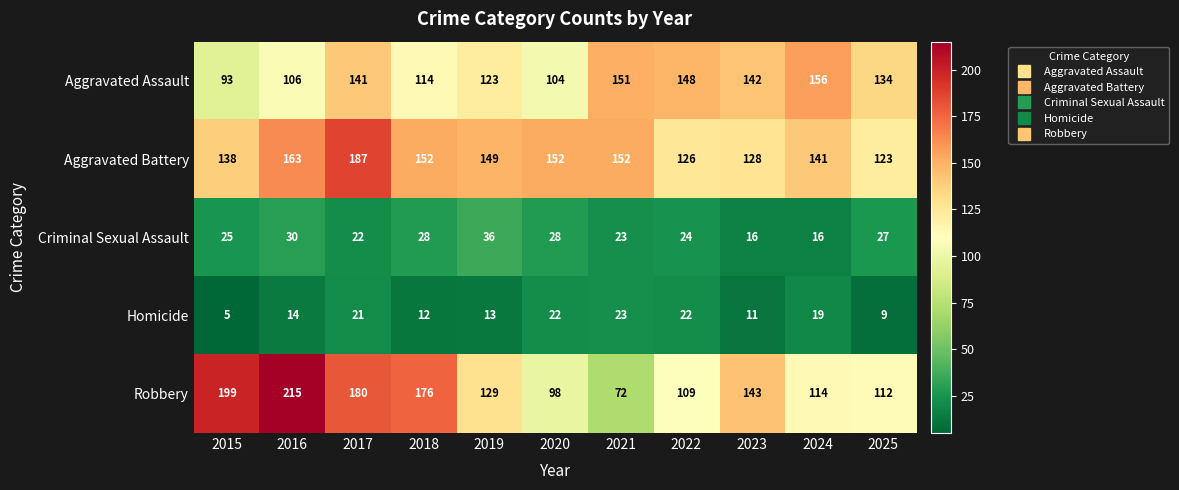

Count the number of data series in this chart.

5